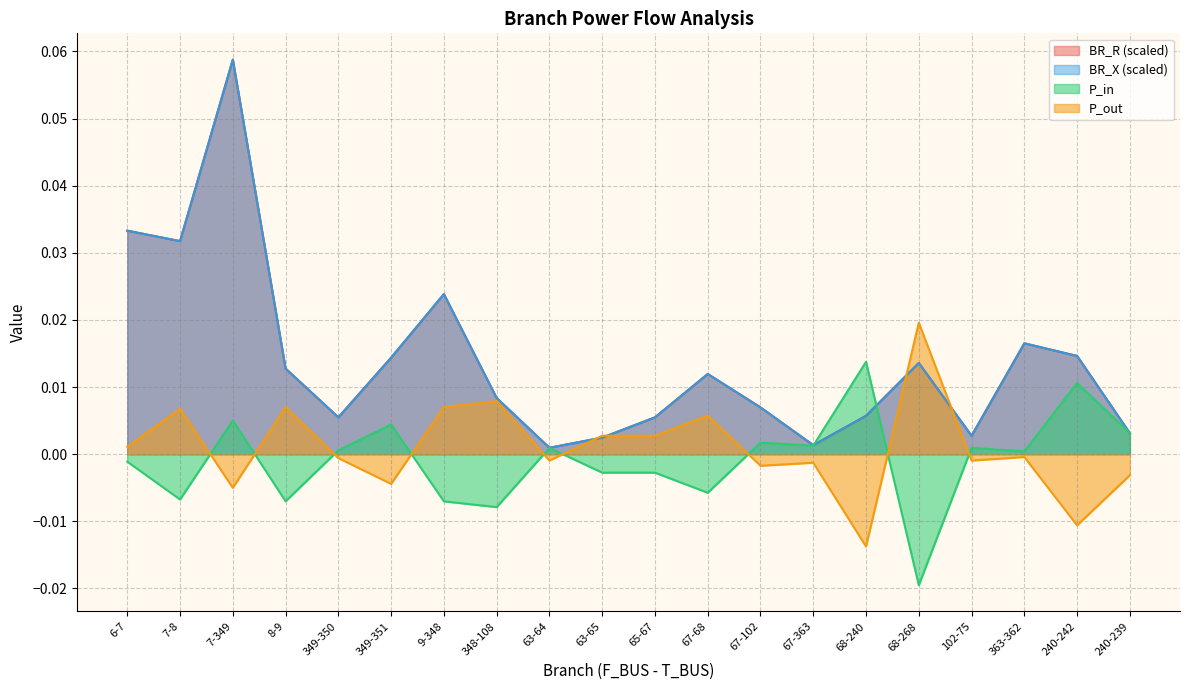

What is the maximum value shown in the chart?

0.1